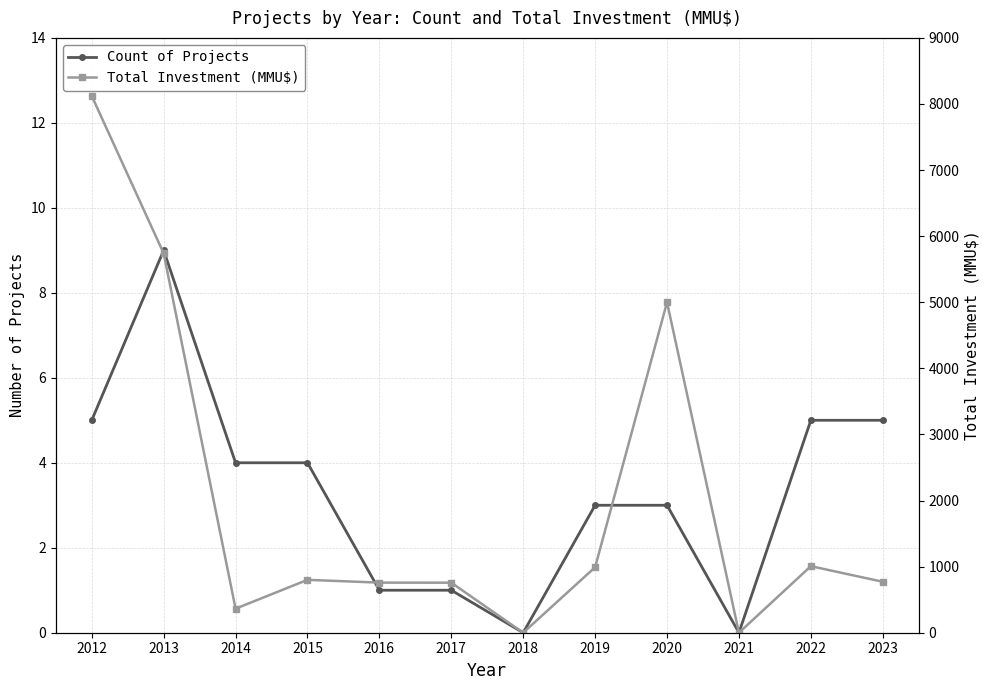

Which has a higher value, 2018 or 2023?

2023